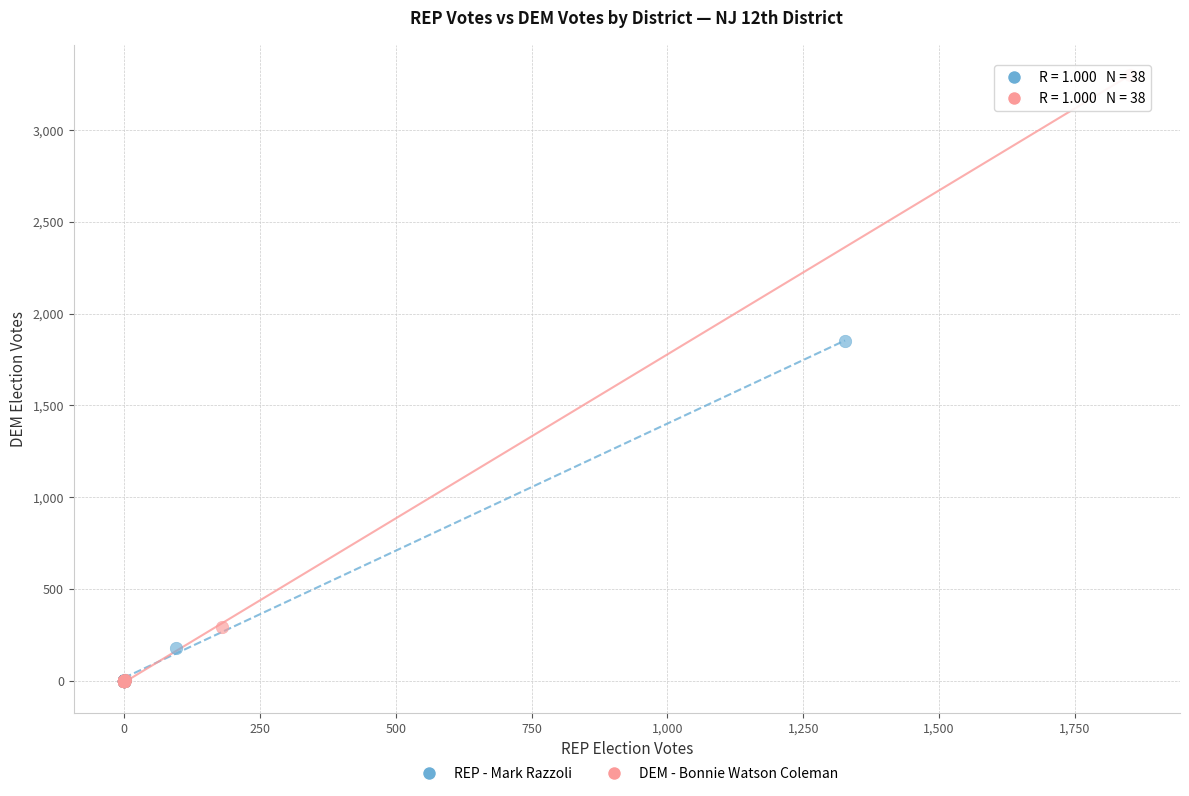

Which series has the widest spread of Y values?

DEM - Bonnie Watson Coleman